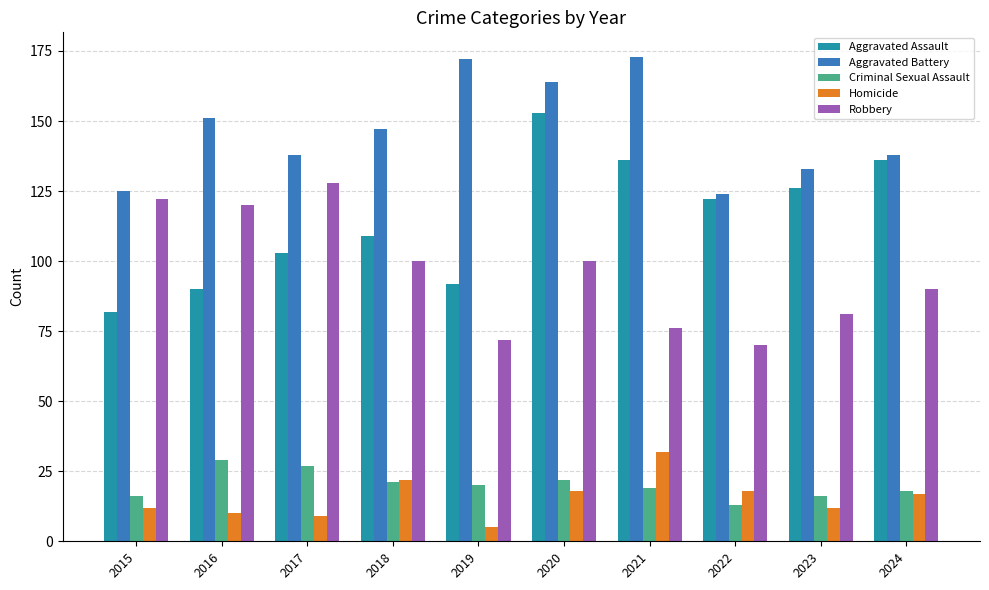

How many groups of bars are there?

10